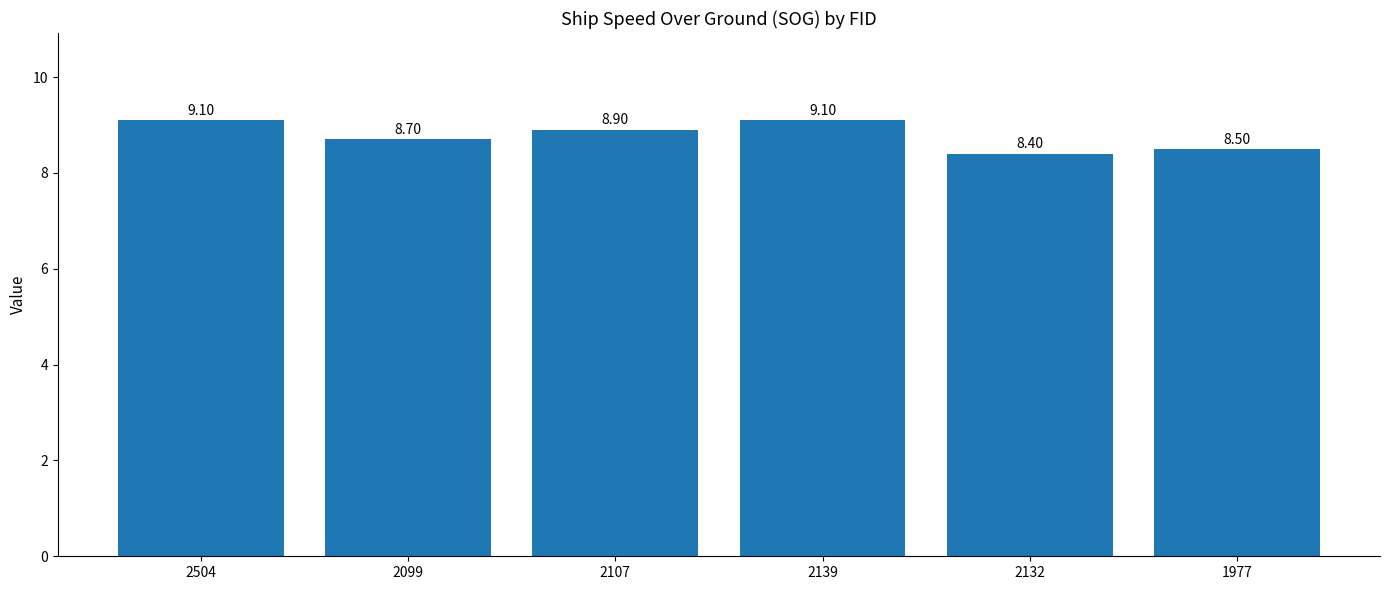

What is the sum of the values at 2139 and 2107?

18.0